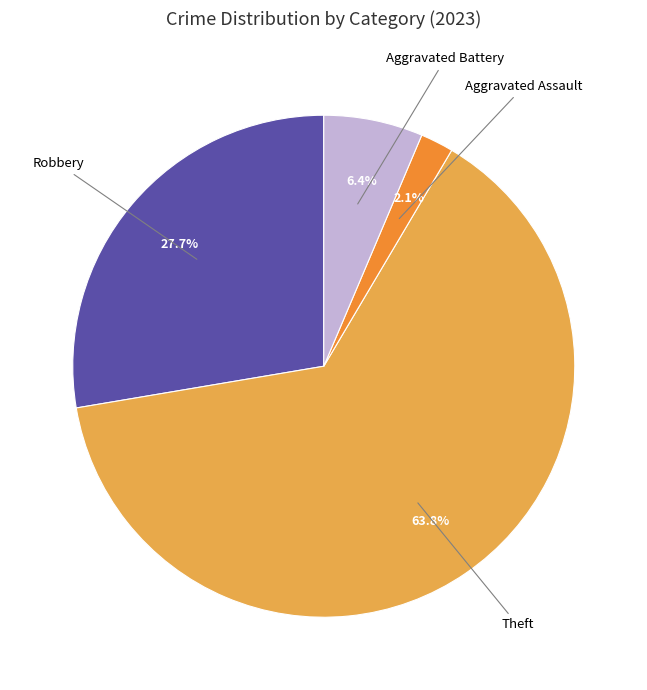

Which category has the biggest portion of the pie?

Theft